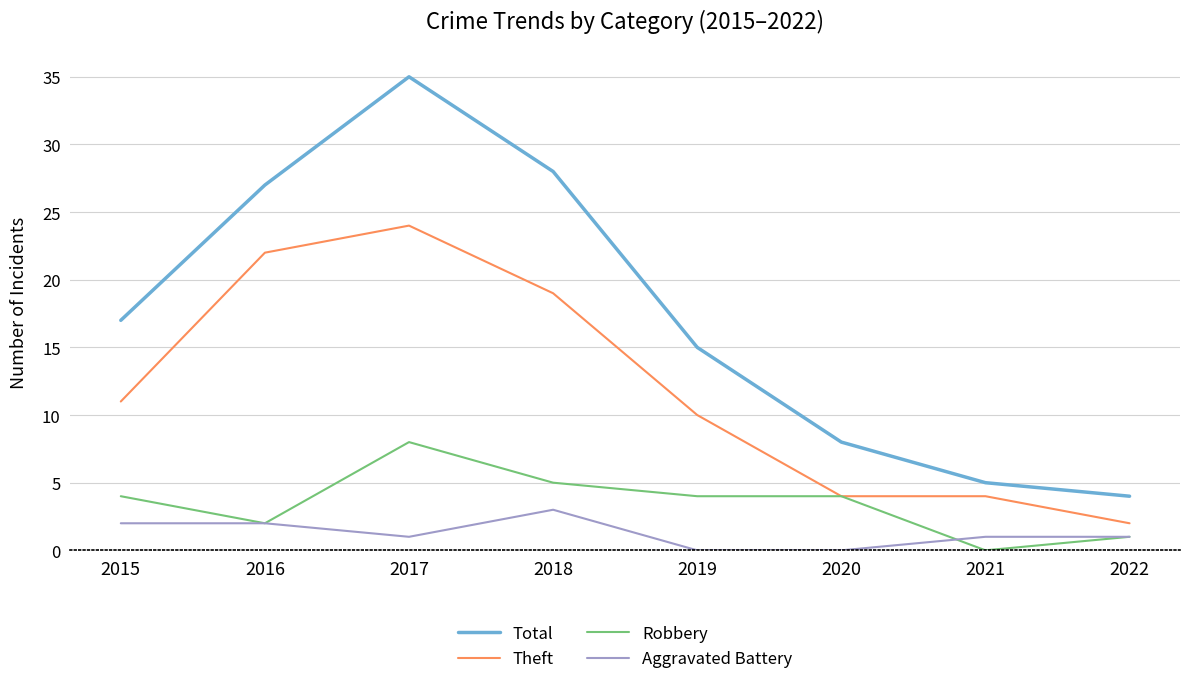

What is the difference between the maximum and minimum values in the Robbery series?

8